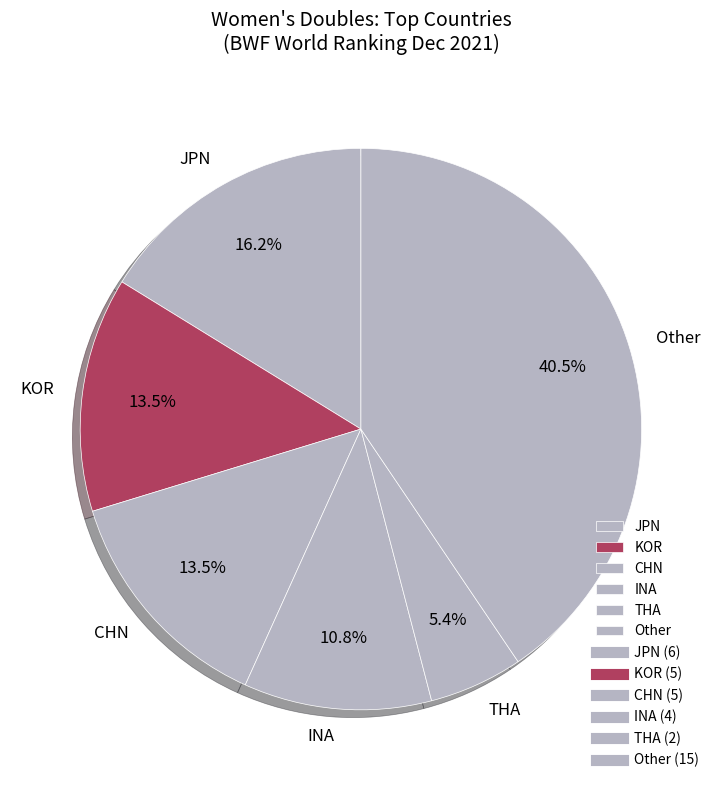

Is it true that JPN is 22% of the pie?

False